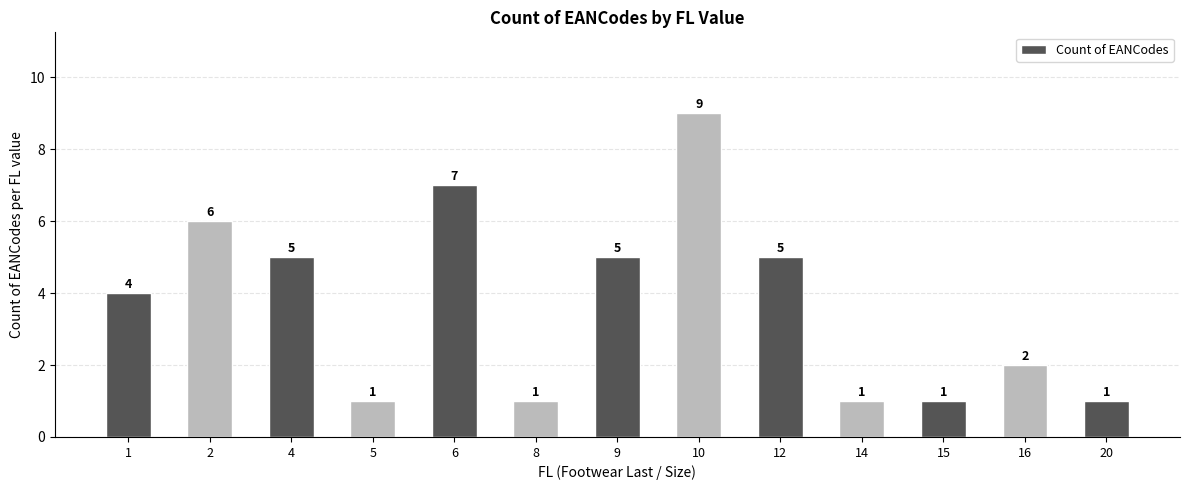

Are the bars grouped side by side (vs. stacked)?

No